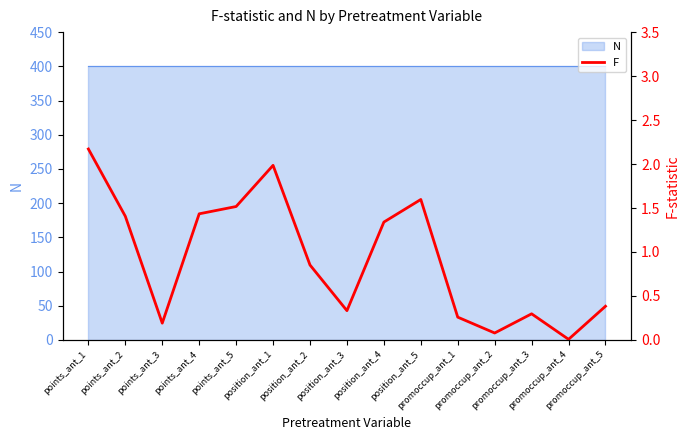

Reading right to left, list all the values displayed in this chart.

0.4	0.0	0.3	0.1	0.3	1.6	1.3	0.3	0.9	2.0	1.5	1.4	0.2	1.4	2.2